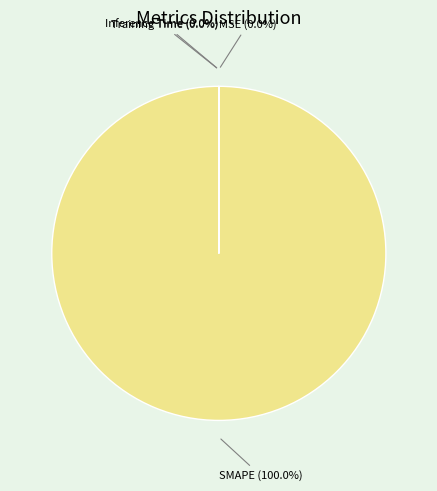

How many slices are in this pie chart?

4